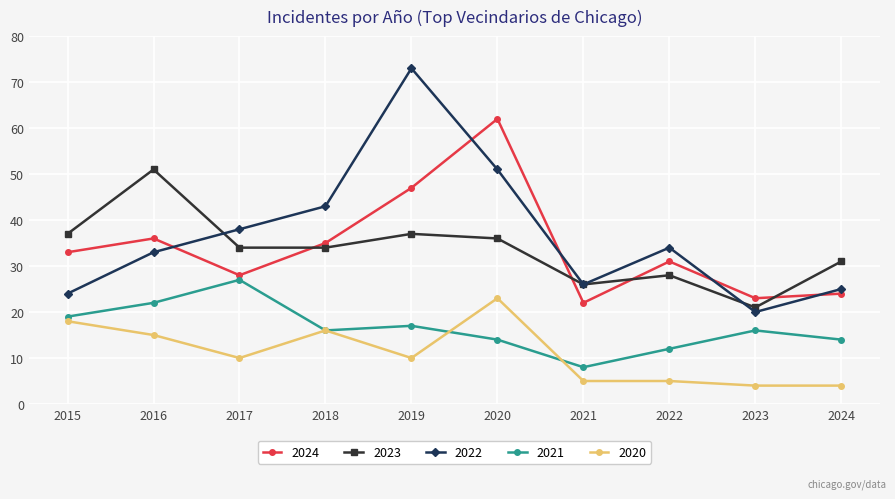

Which category has the highest value across all series?

2019